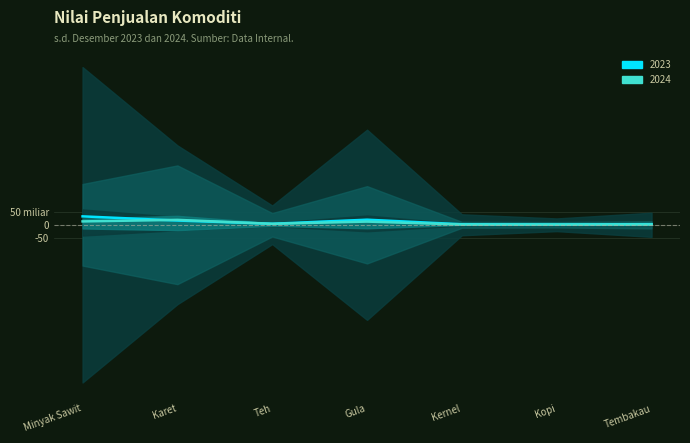

How many times do Nilai Penjualan 2023 and Nilai Penjualan 2024 cross each other?

2